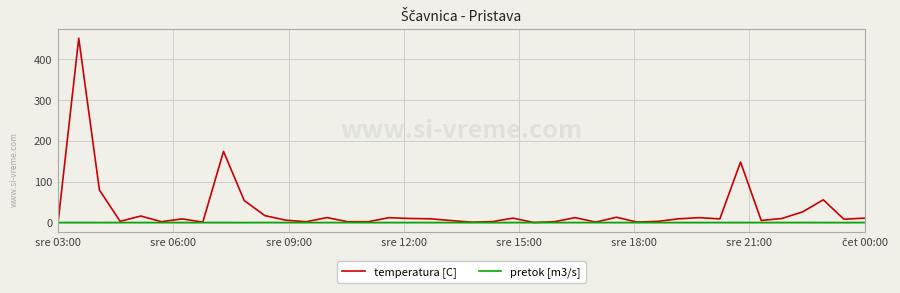

In pretok [m3/s], how many points are higher than both neighbors (excluding endpoints)?

13